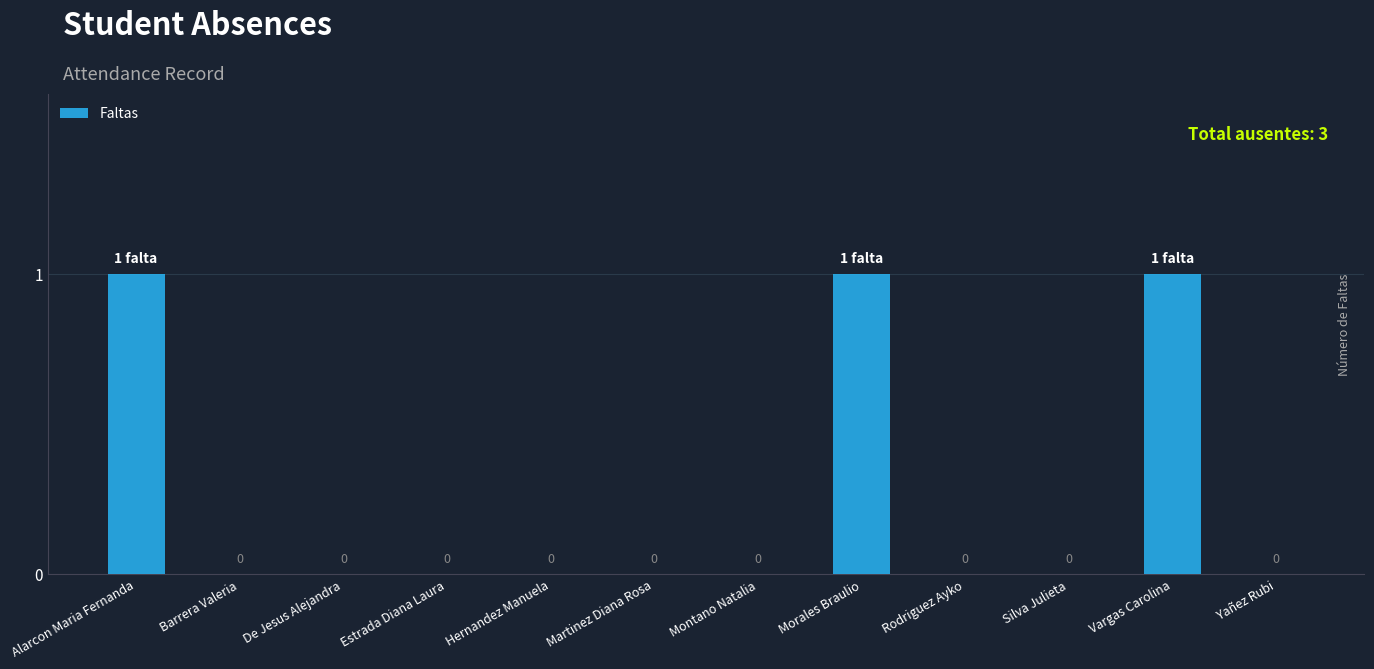

What is the sum of the values at Alarcon Maria Fernanda and Hernandez Manuela?

1